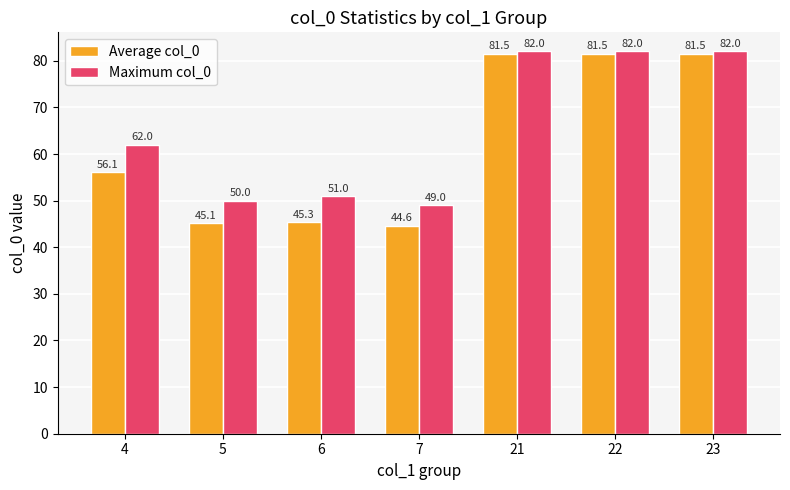

What is the lowest value of the Average col_0 series?

44.6